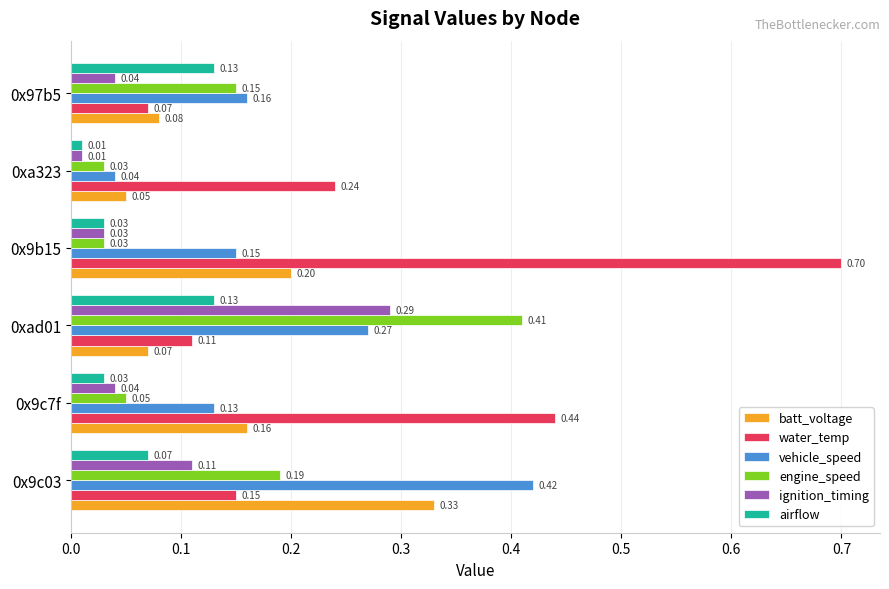

Rank the series by their maximum value, from highest to lowest.

water_temp, vehicle_speed, engine_speed, batt_voltage, ignition_timing, airflow